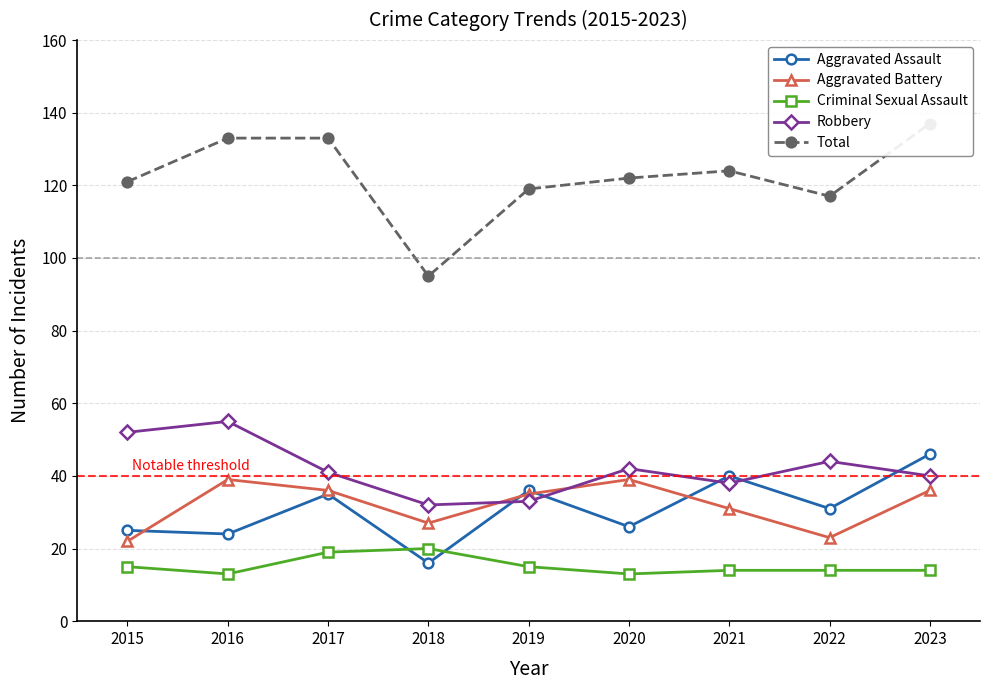

What is the sum of all Aggravated Assault values?

279